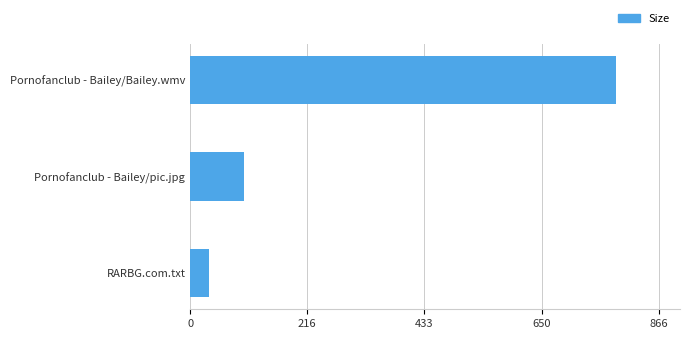

The chart shows a value of 34.0 at RARBG.com.txt. True or false?

True